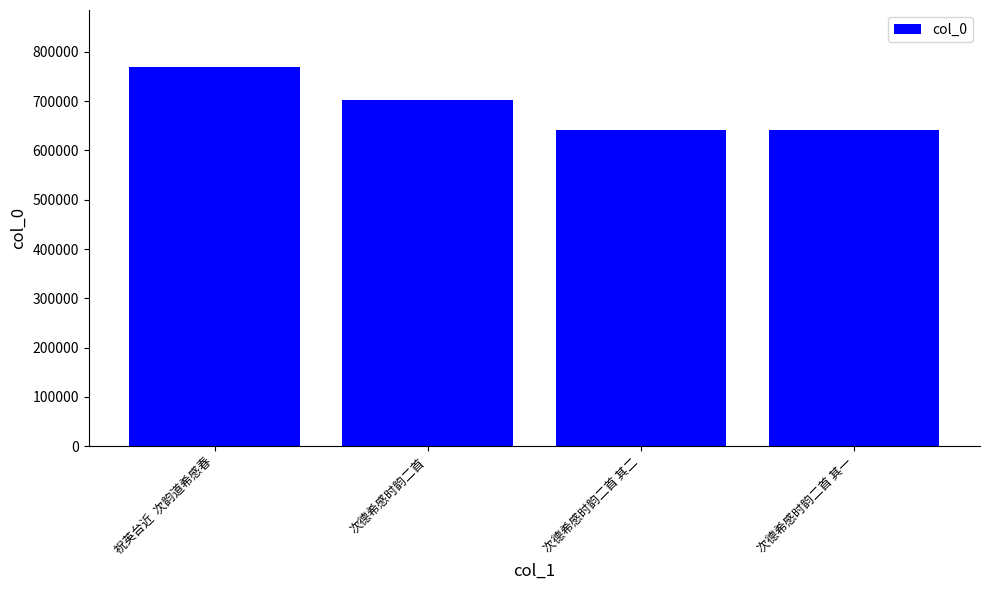

What is the difference between the maximum and minimum values?

128897